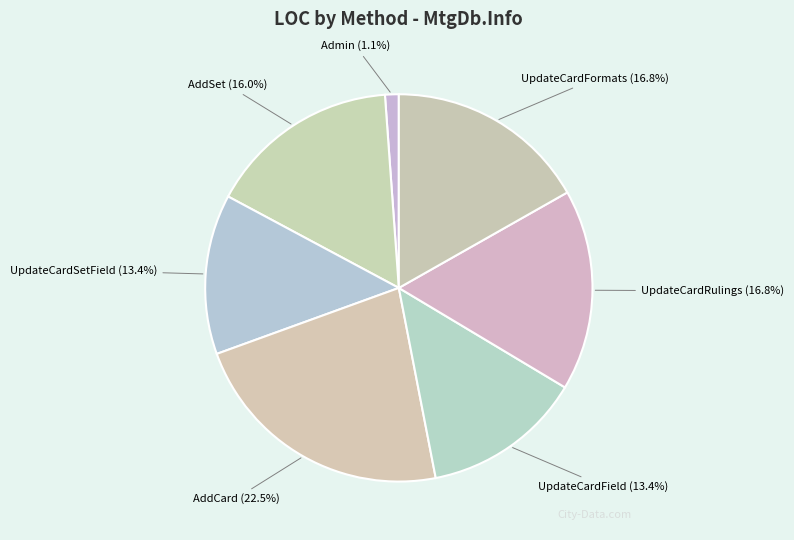

How many slices are in this pie chart?

7